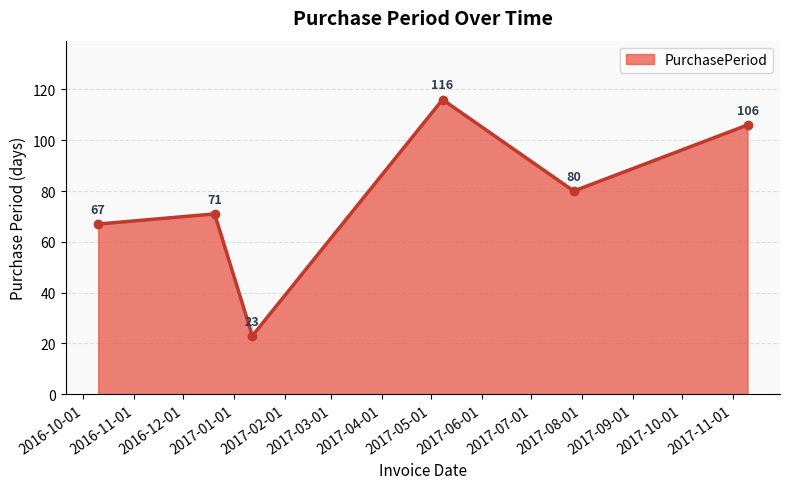

Does the chart have visible grid lines?

Yes